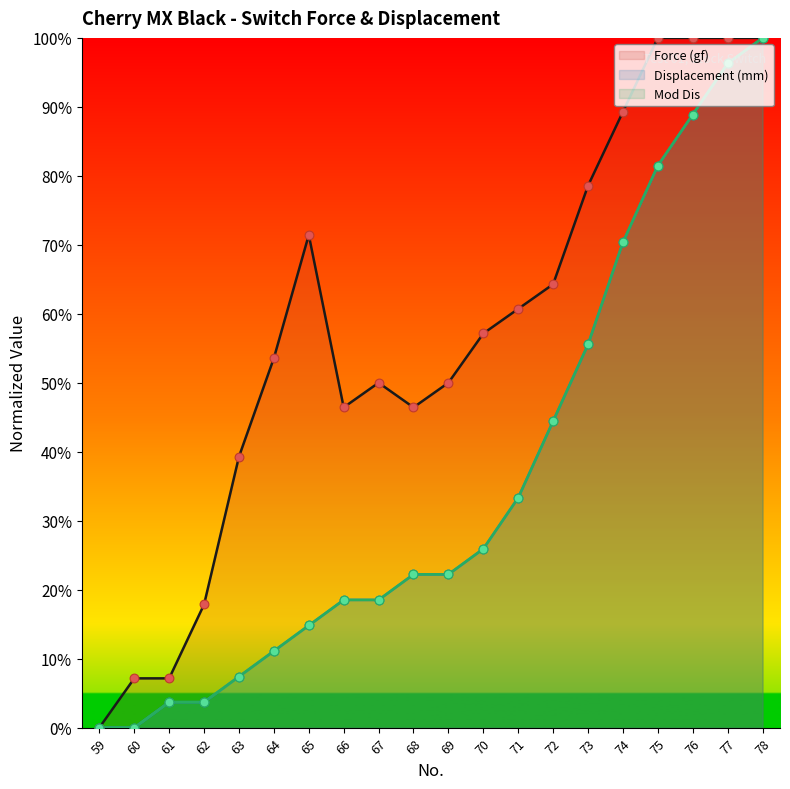

At how many categories does at least one series exceed 3?

19